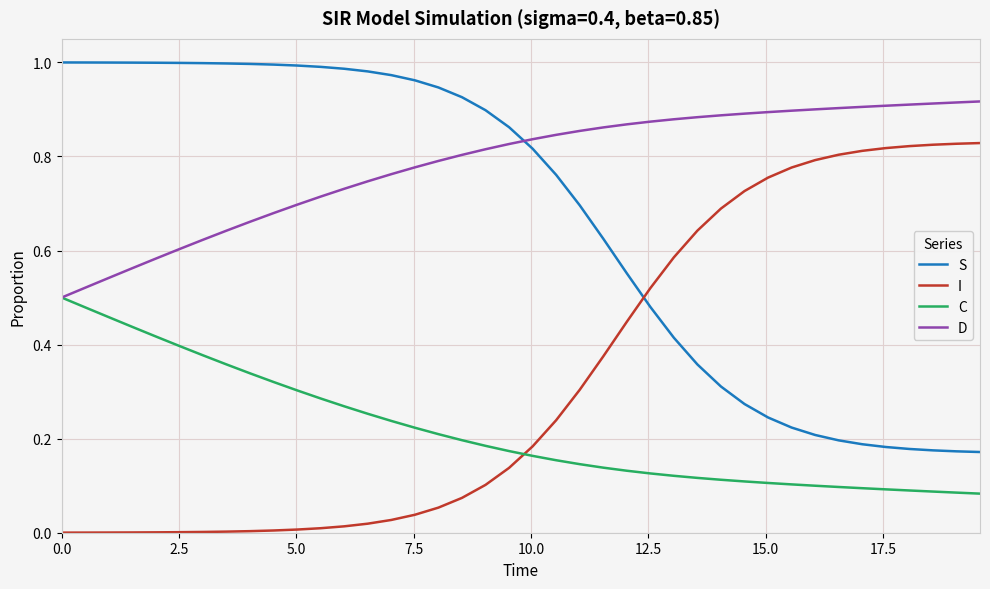

How many series are shown in this chart?

4